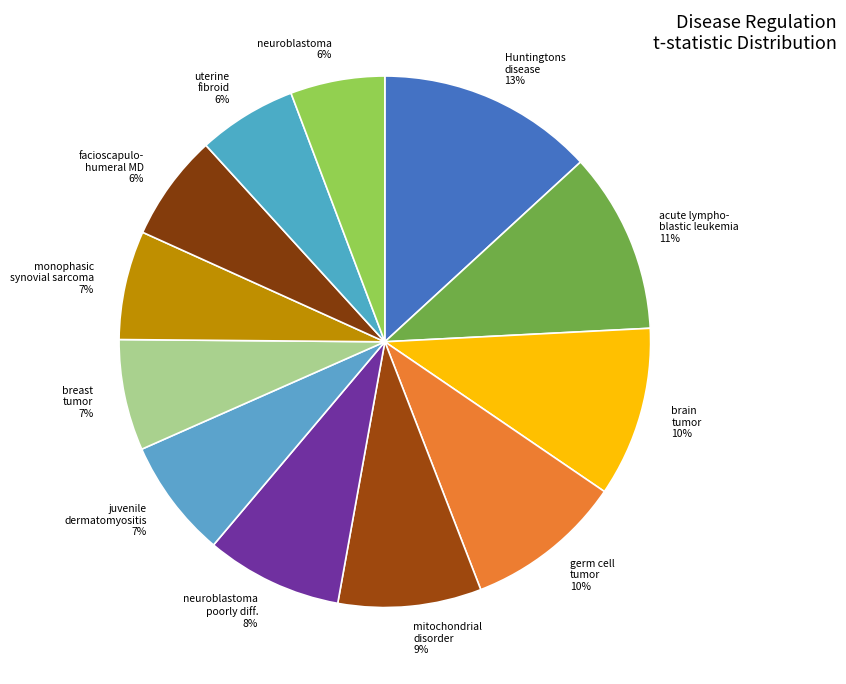

How many slices are in this pie chart?

12